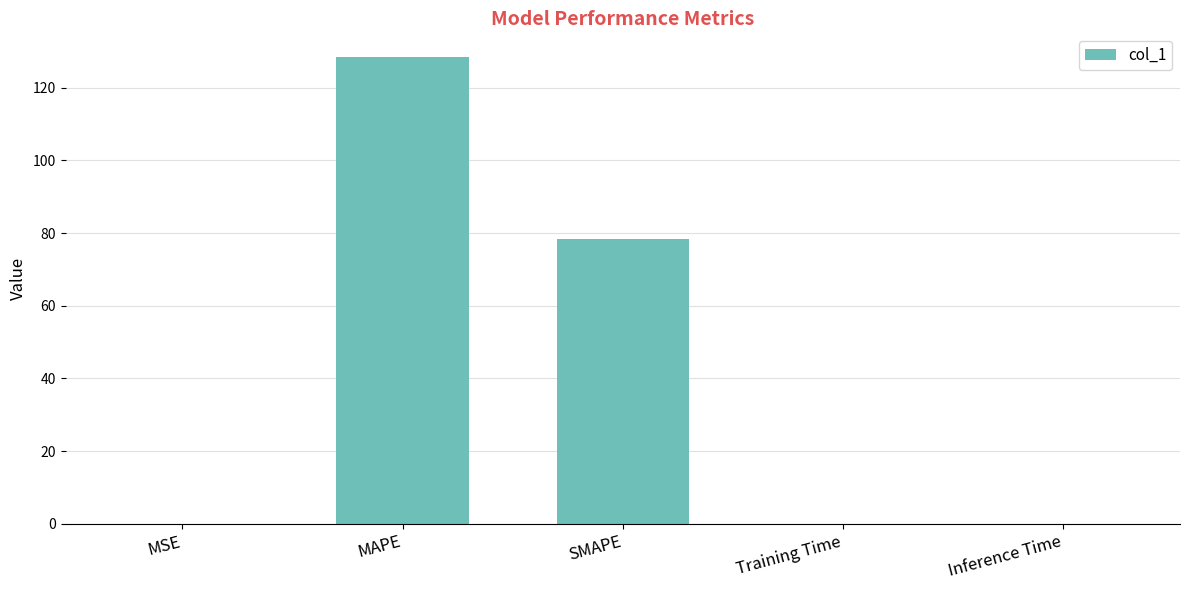

Which category has the highest value across all series?

MAPE